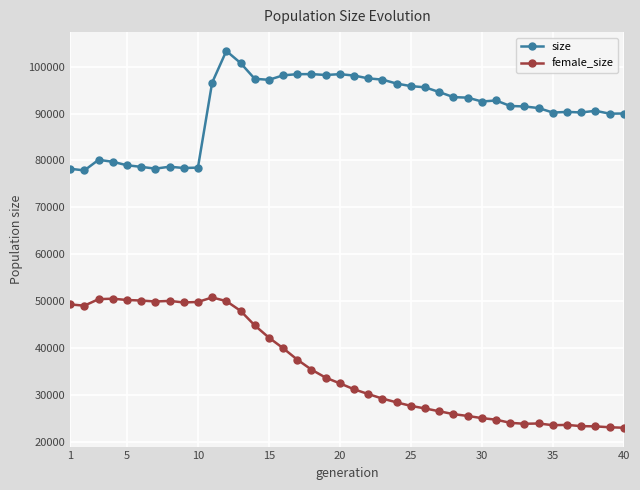

Which series has the widest spread of values?

female_size